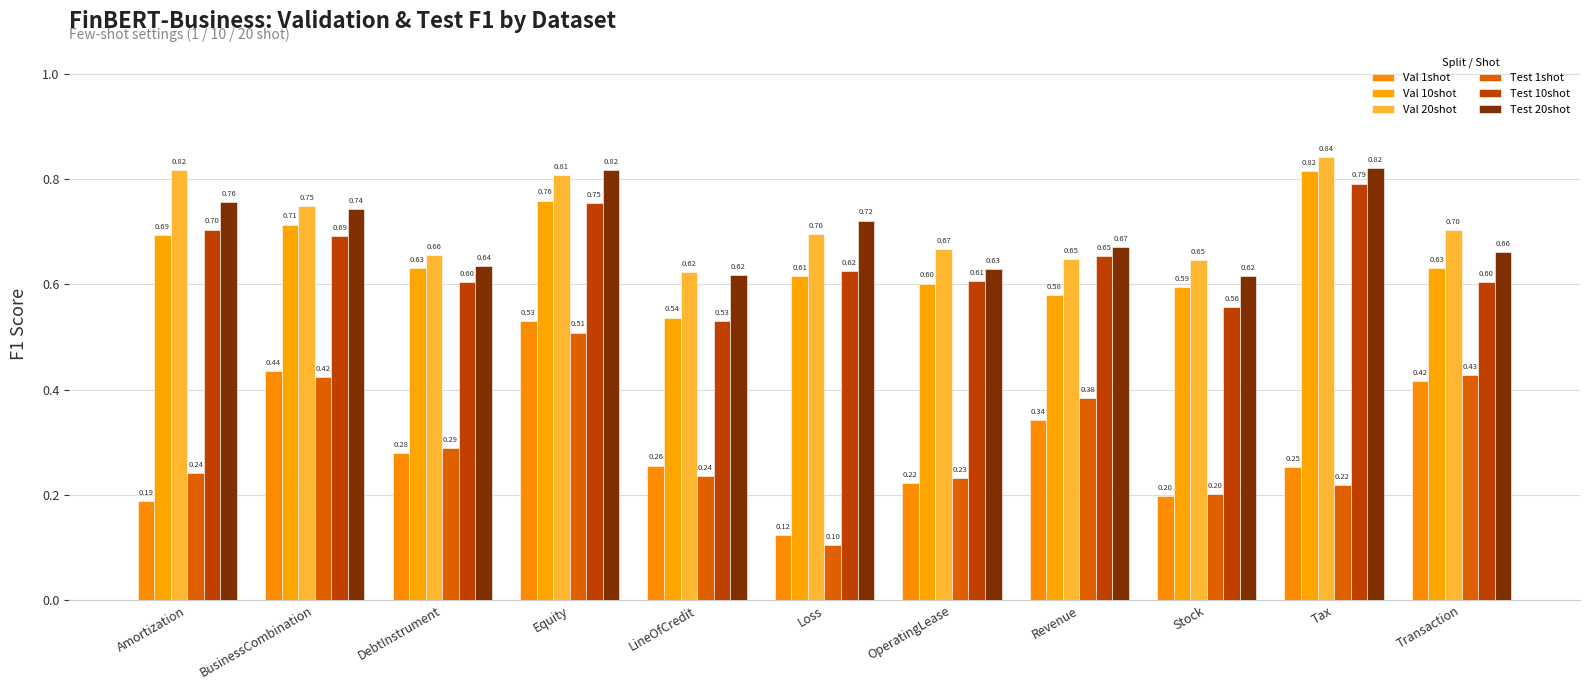

What is the maximum value for Test 10shot?

0.8